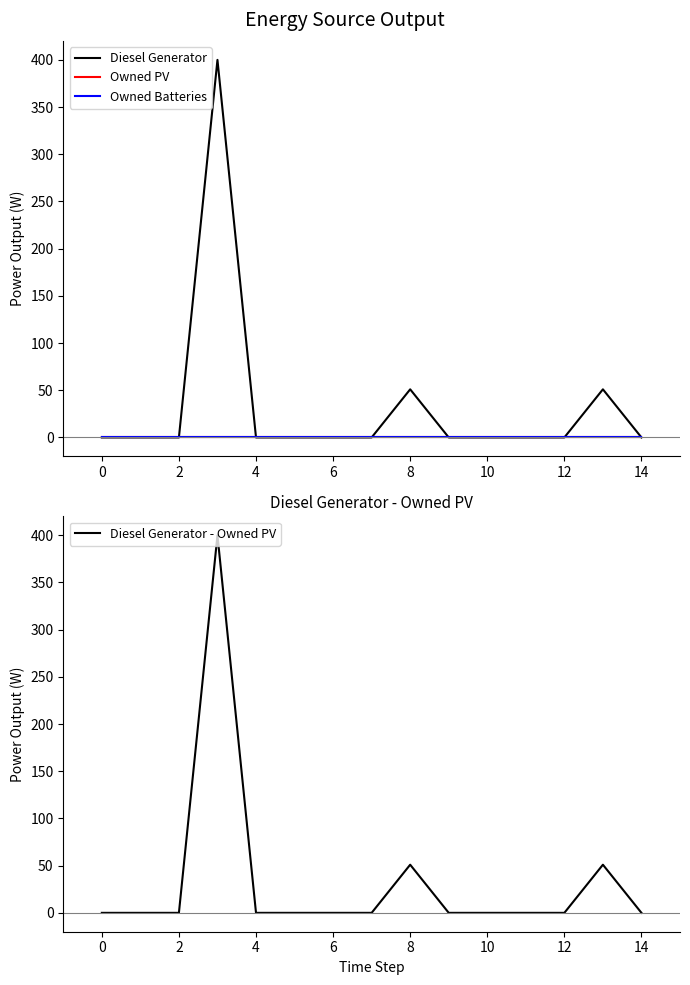

Reading left to right, list all the values displayed in this chart.

Diesel Generator: 0.0	0.0	0.0	400.0	0.0	0.0	0.0	0.0	51.0	0.0	0.0	0.0	0.0	51.0	0.0
Owned PV: 0.0	0.0	0.0	0.0	0.0	0.0	0.0	0.0	0.0	0.0	0.0	0.0	0.0	0.0	0.0
Owned Batteries: 0.0	0.0	0.0	0.0	0.0	0.0	0.0	0.0	0.0	0.0	0.0	0.0	0.0	0.0	0.0
Diesel Generator - Owned PV: 0.0	0.0	0.0	400.0	0.0	0.0	0.0	0.0	51.0	0.0	0.0	0.0	0.0	51.0	0.0